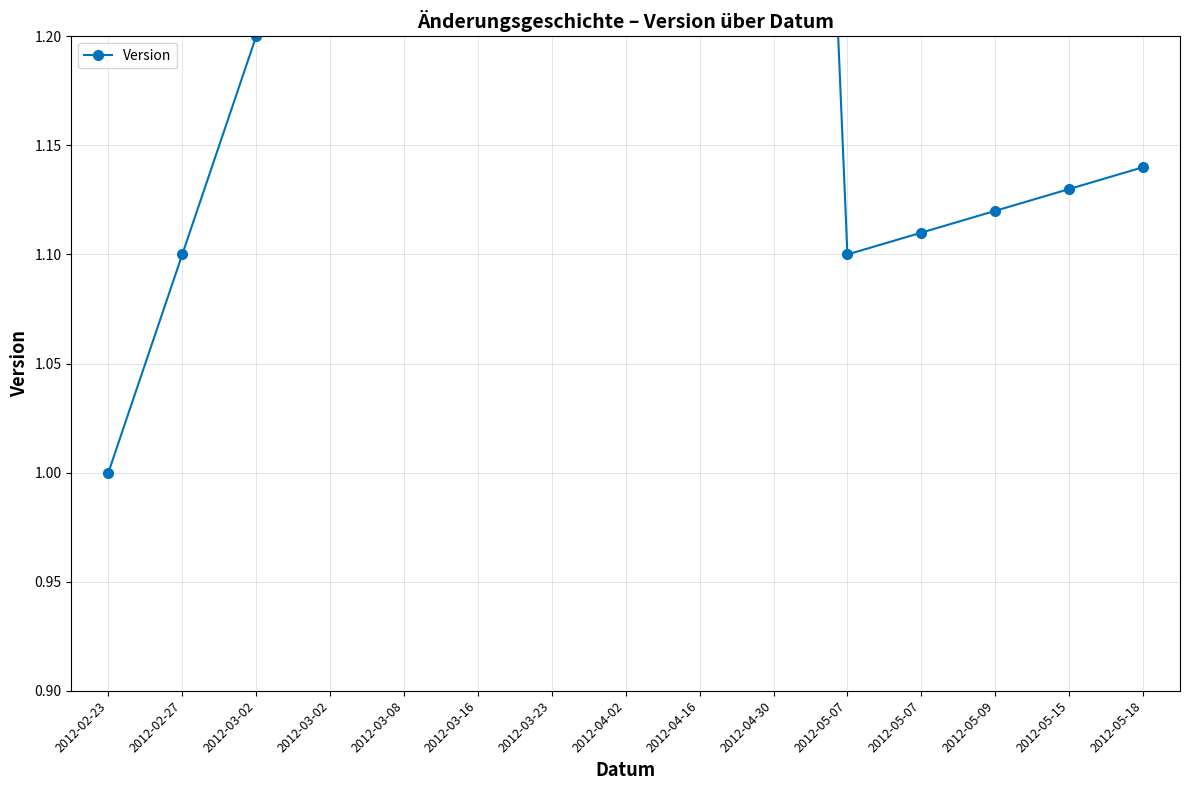

What is the change in value from 2012-03-08 to 2012-05-07?

-0.3